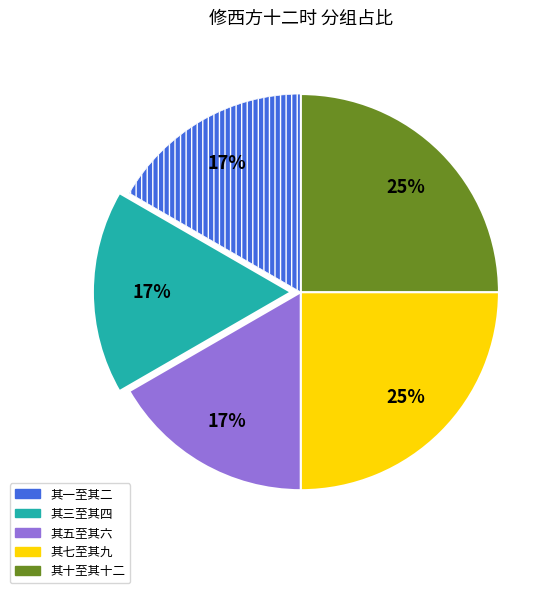

Does any single category account for the majority?

No